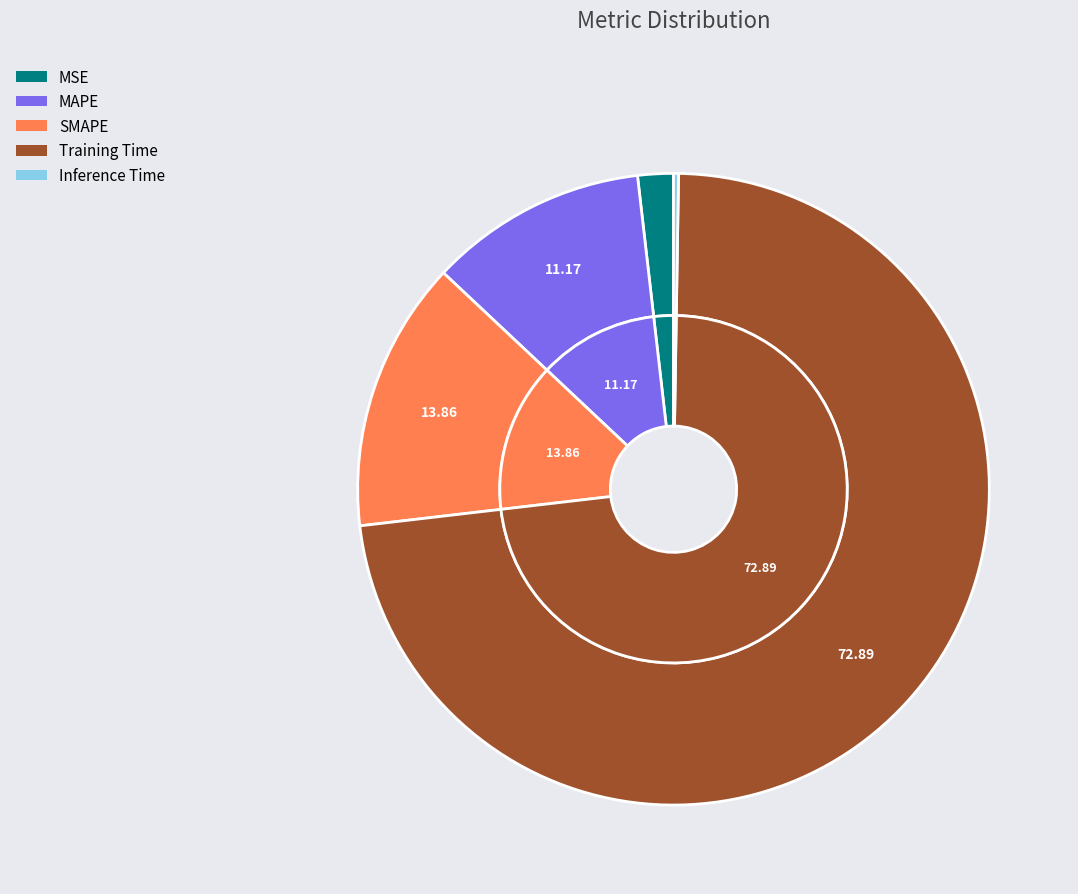

How many segments does this pie chart have?

5